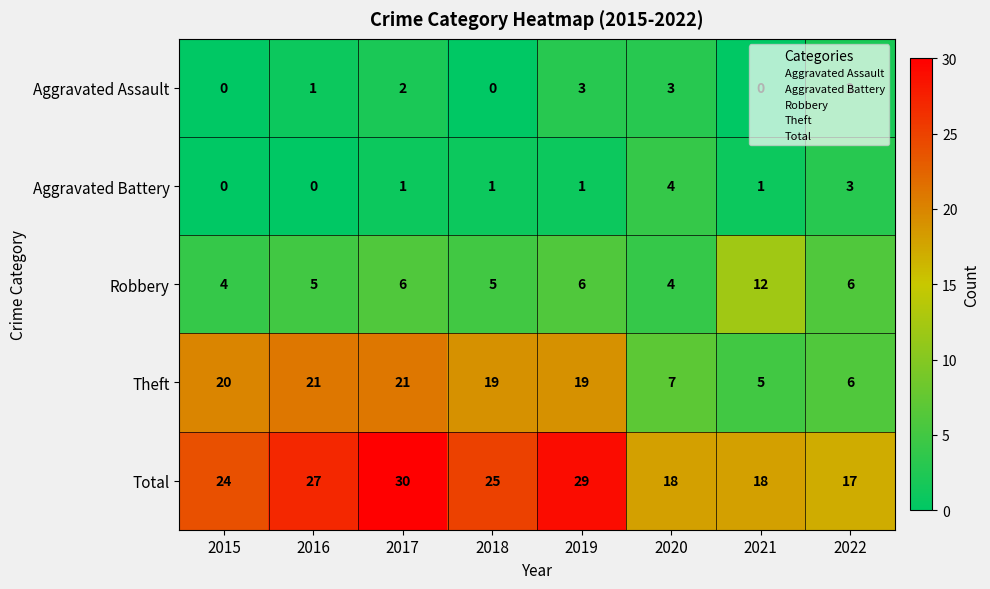

What is the total value across all series at 2021?

36